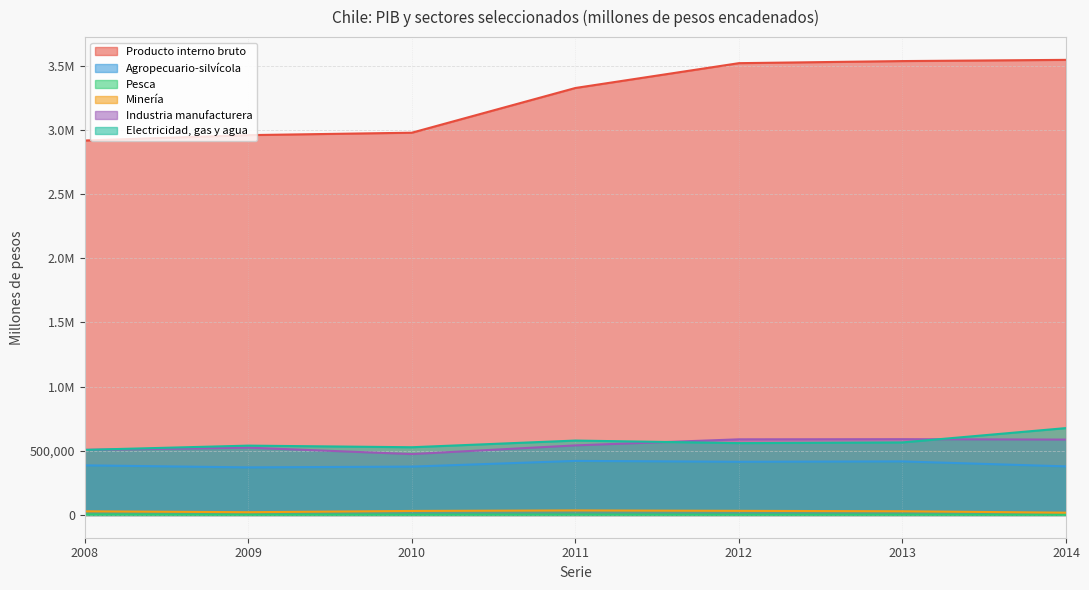

How many interior local valleys does the Electricidad, gas y agua series have?

2